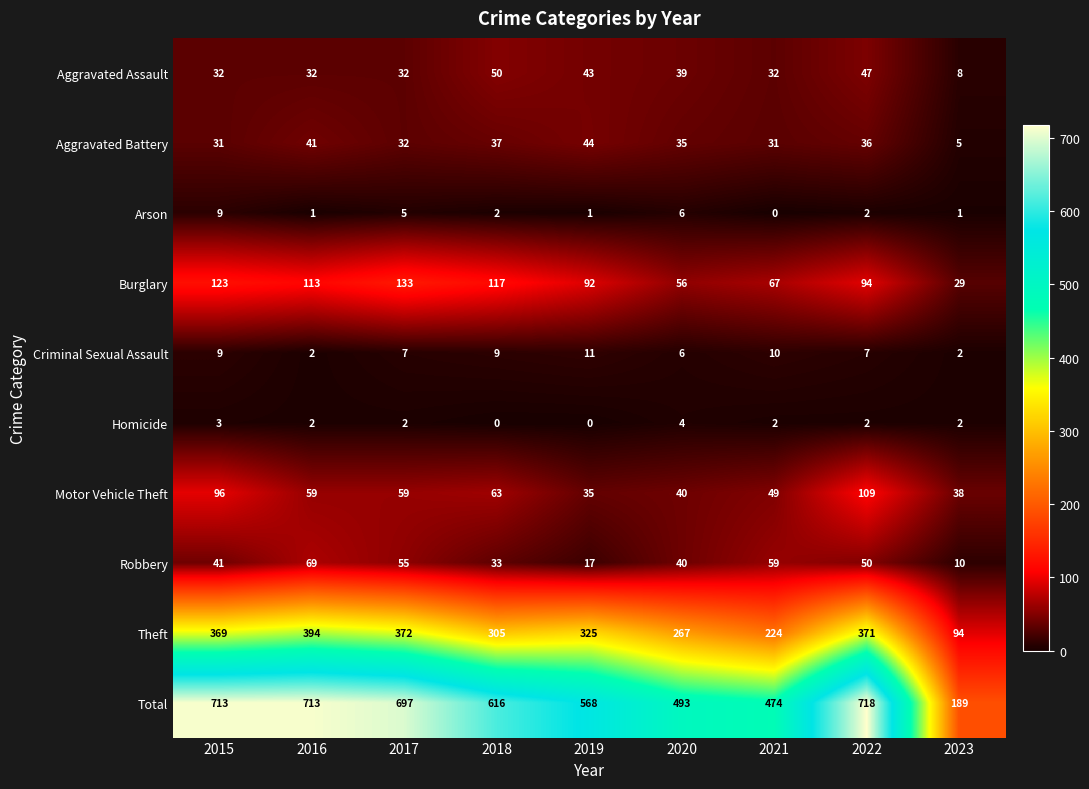

How many distinct data groups are displayed?

10